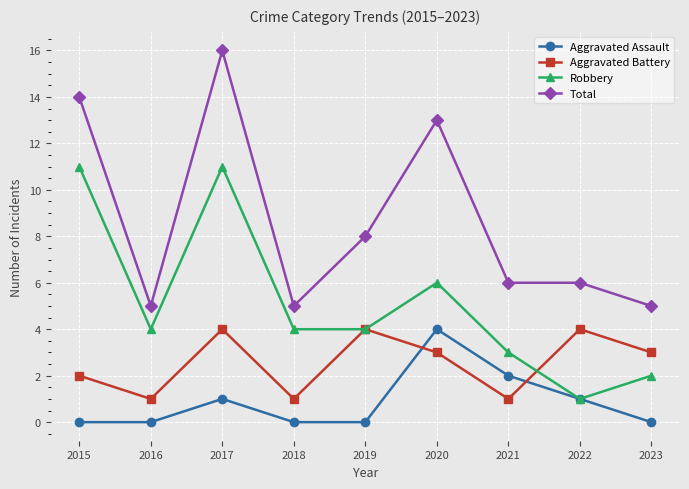

True or false: Total and Aggravated Battery intersect in this chart.

False